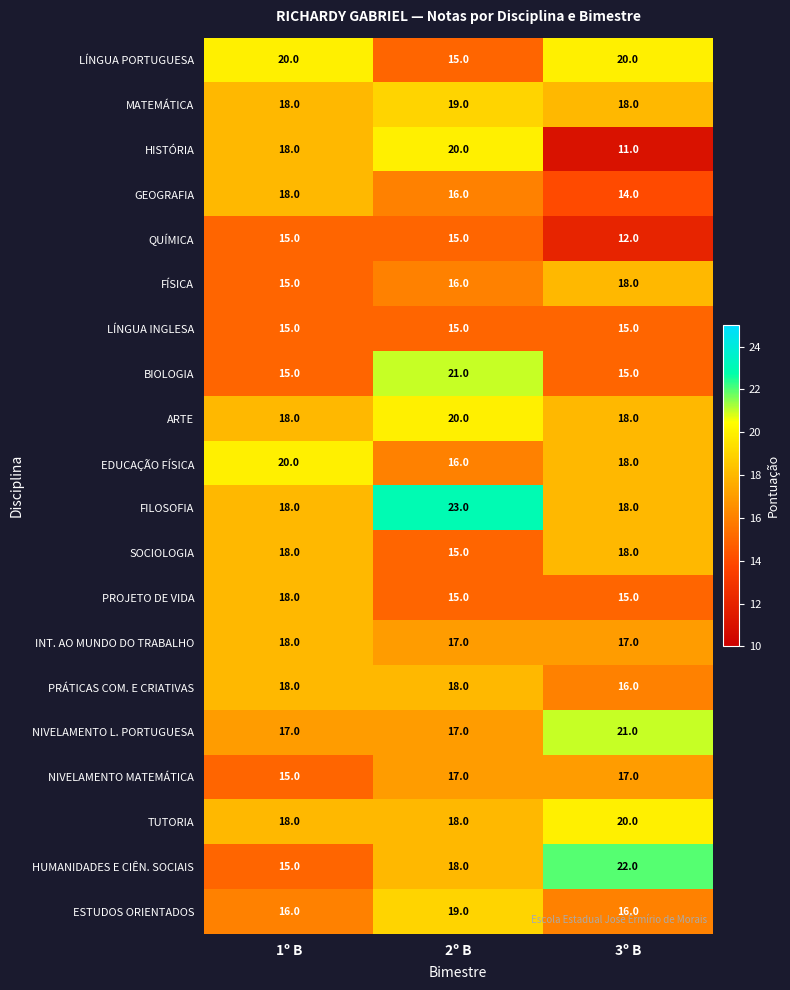

The value of FÍSICA at 3º B is 5. True or false?

False